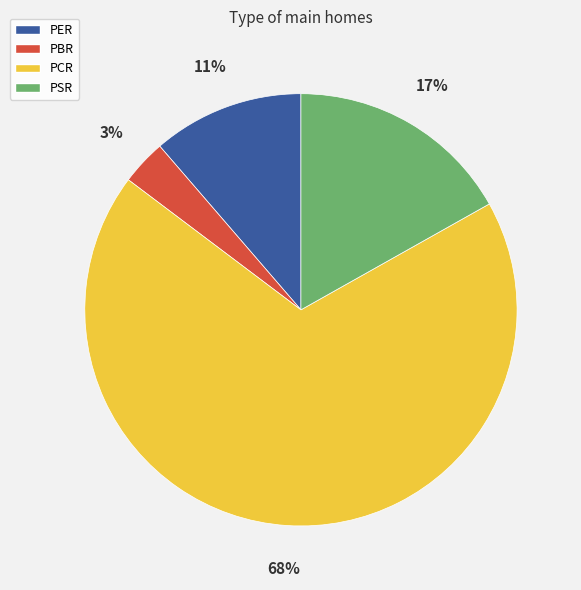

Which category has the smallest portion of the pie?

PBR